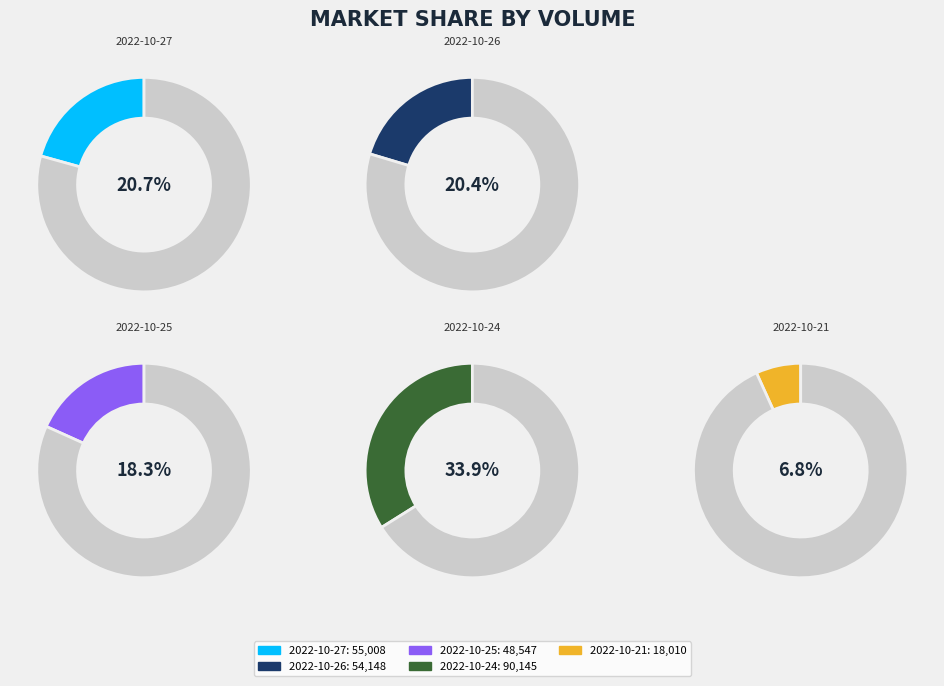

How many segments does this pie chart have?

5